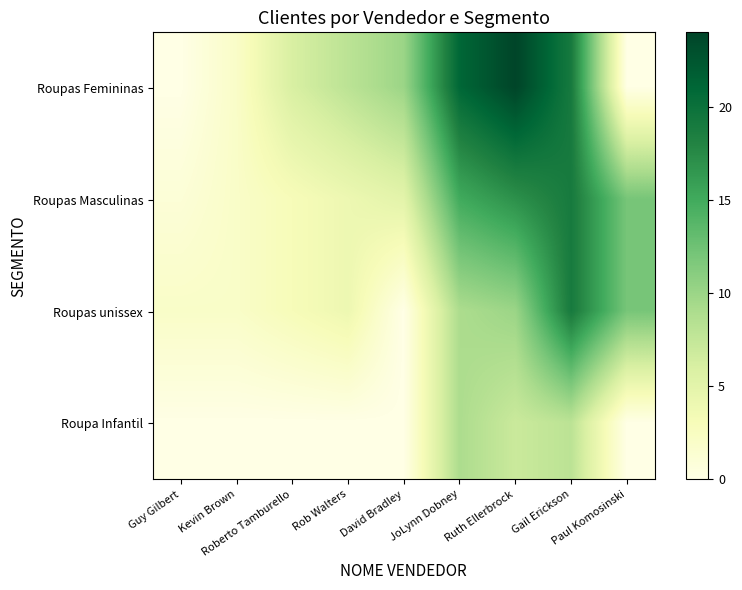

What is the greatest value displayed?

24